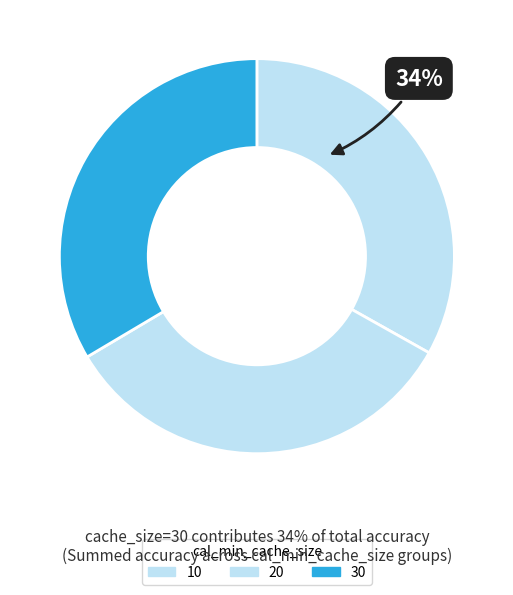

To the nearest percent, what percentage of the pie is 30?

34%